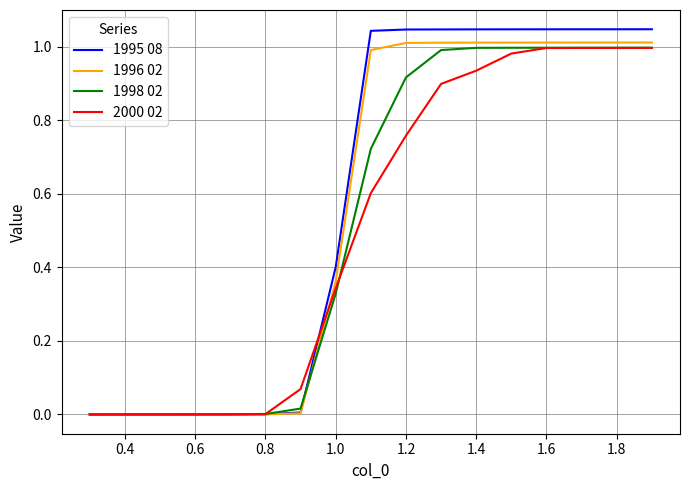

Which series has the widest spread of values?

1995 08